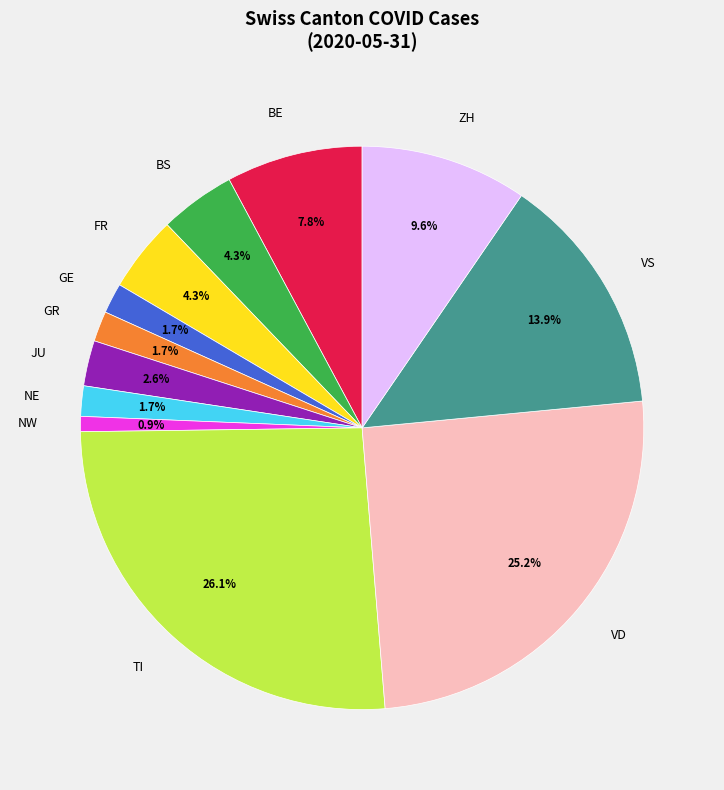

What is the ratio of the value at BS to the value at FR?

1.0